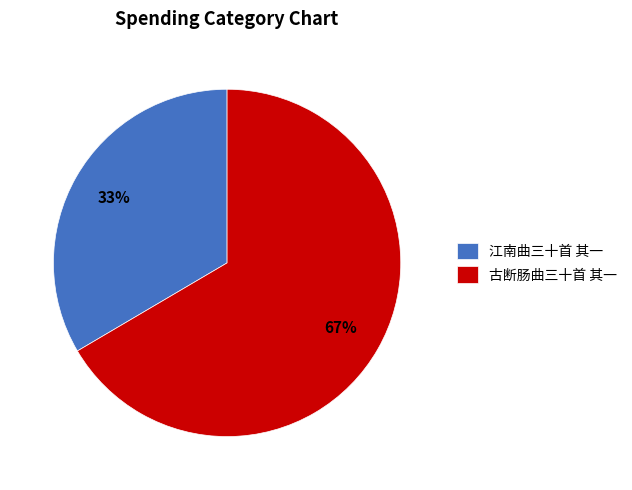

The 江南曲三十首 其一 slice represents 33% of the pie. True or false?

True